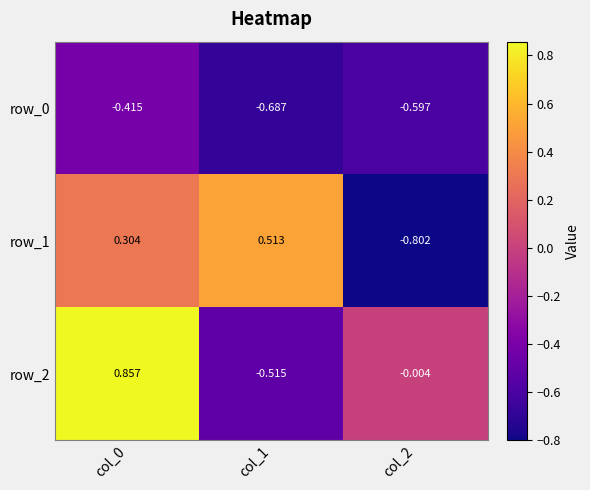

Is it true that row_0 equals -0.3 at col_2?

False